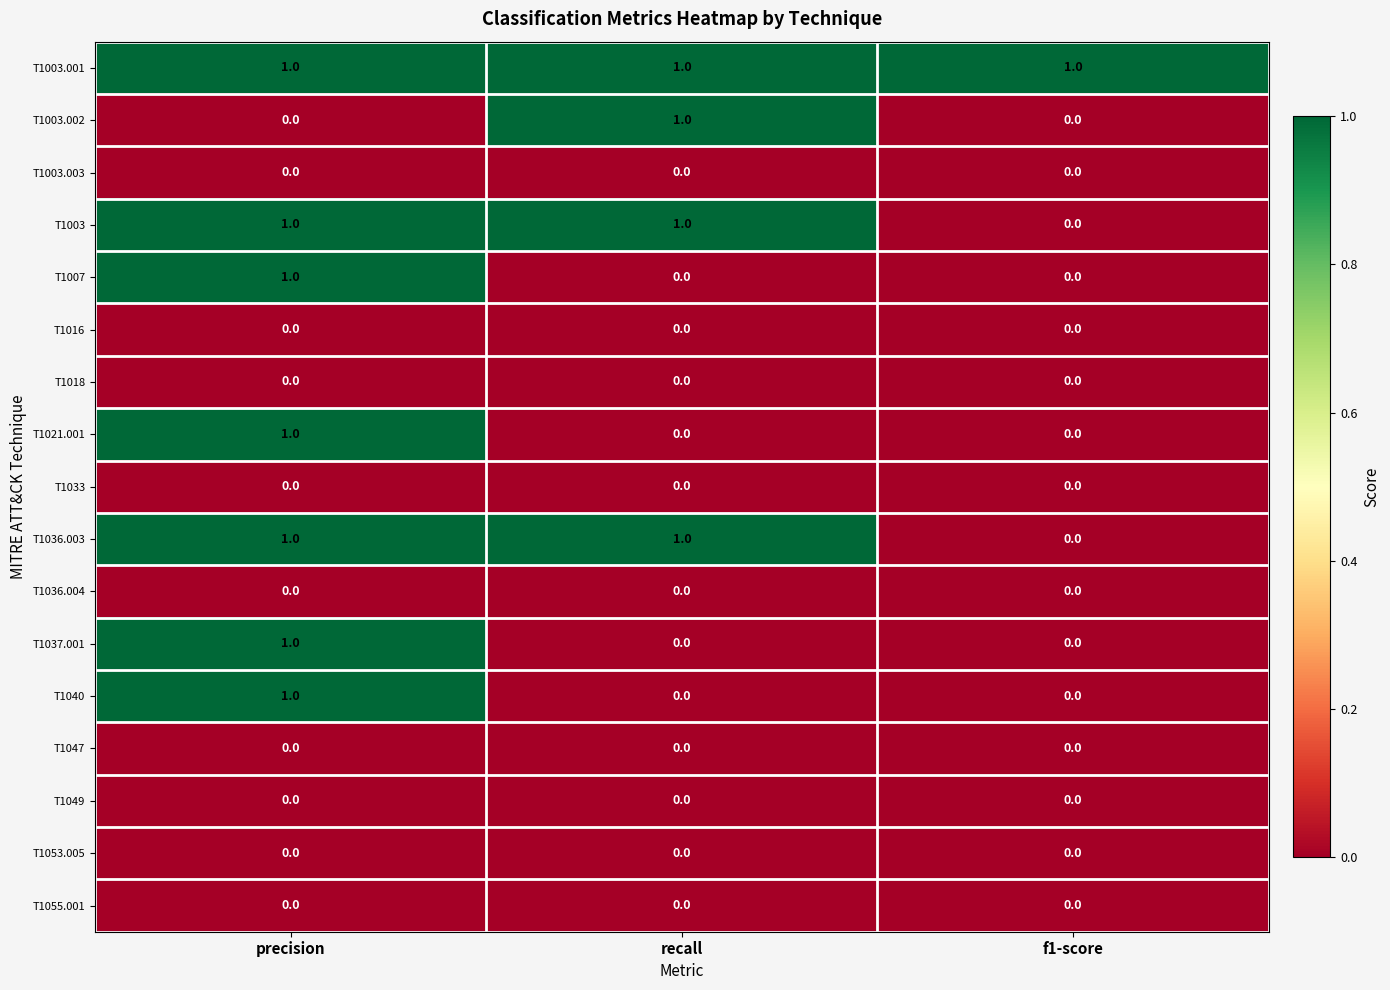

The T1021.001 series shows 1 at f1-score. True or false?

False